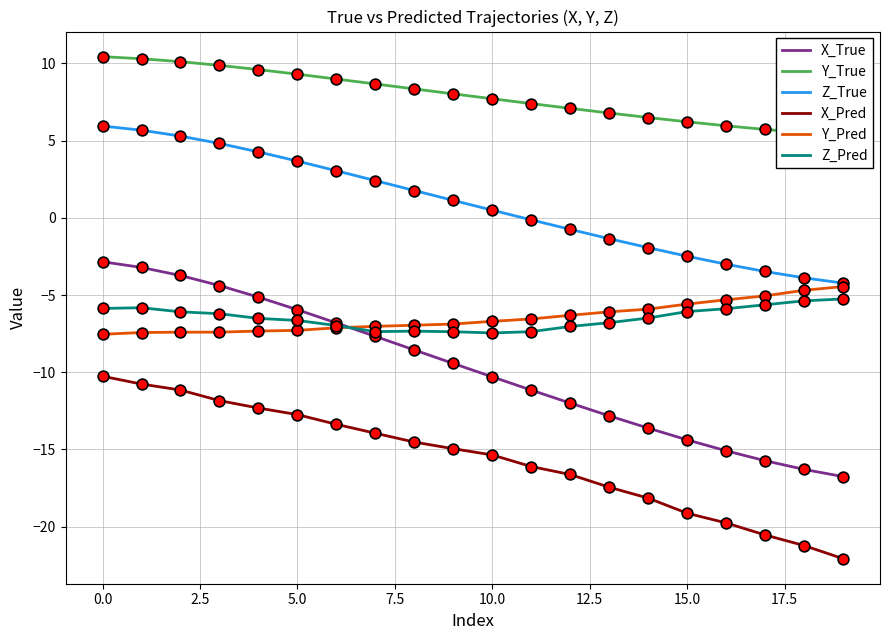

Which series reaches the maximum Y coordinate?

Y_True